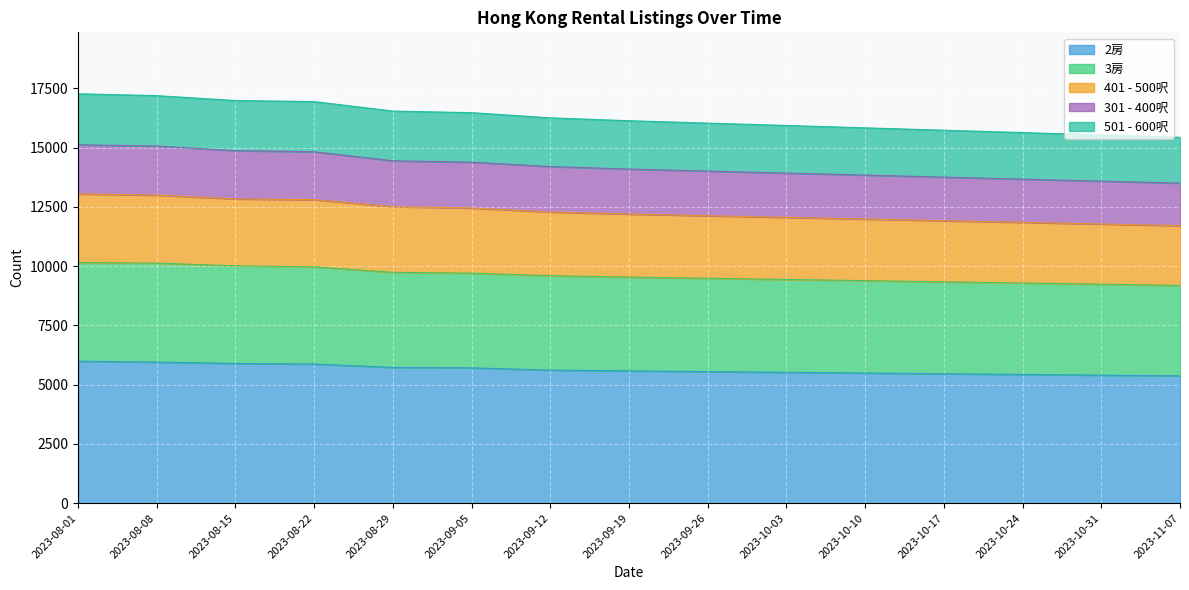

What is the difference between the second highest and second lowest values in the 2房 series?

552